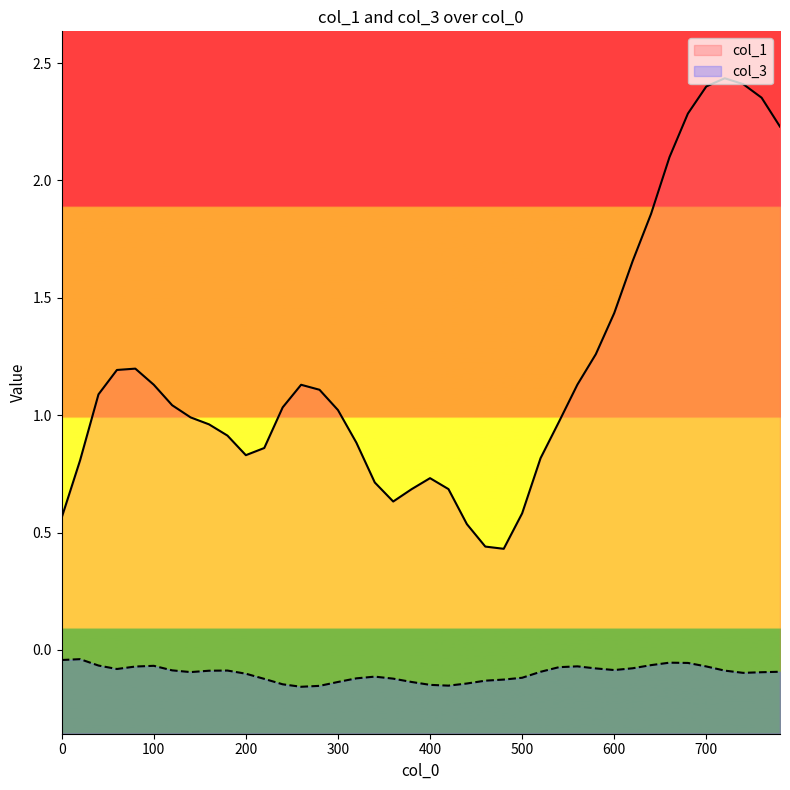

Rank the series by their maximum value, from highest to lowest.

col_1, col_3